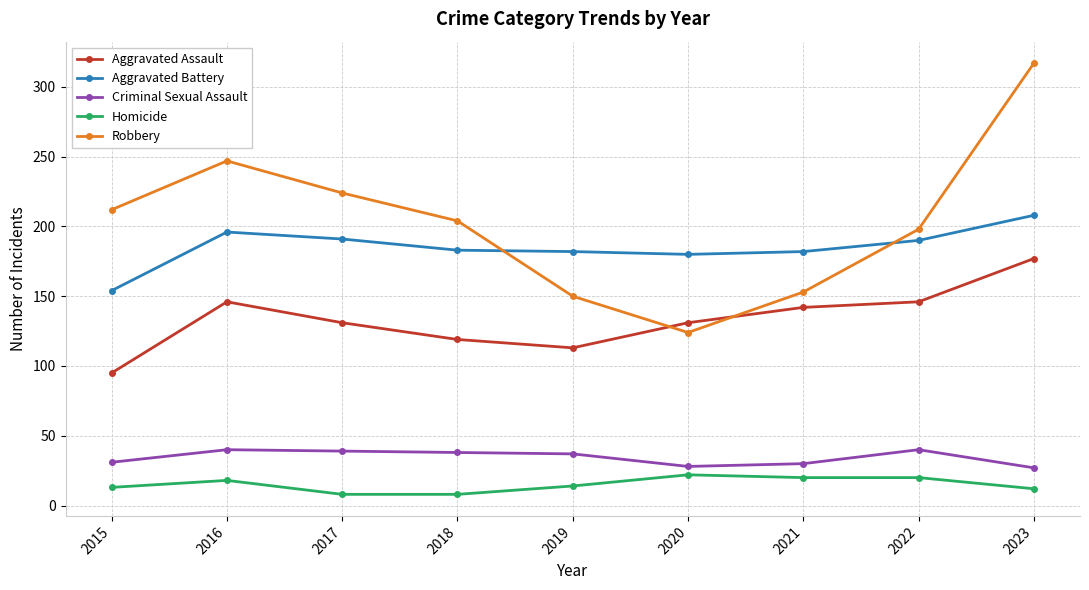

The value of Aggravated Assault at 2018 is 119. True or false?

True